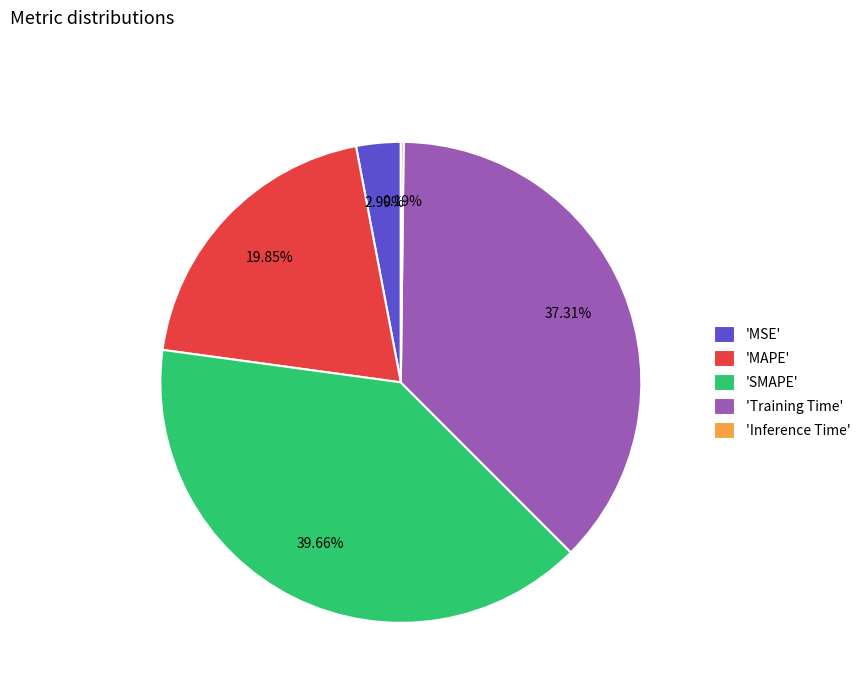

To the nearest percent, what is the average slice percentage?

20%